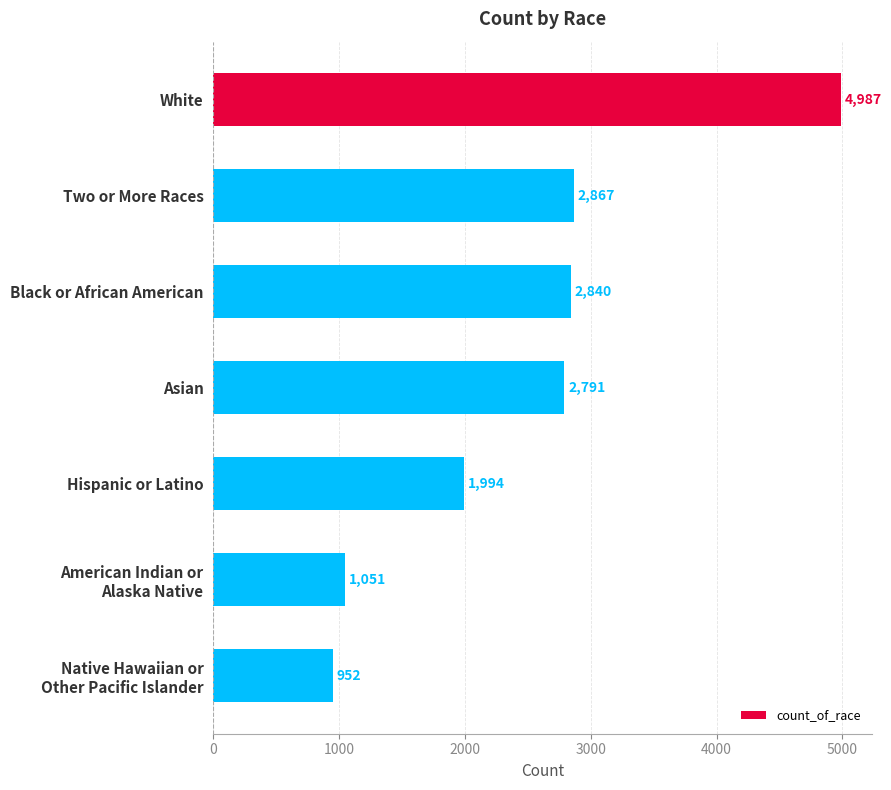

Reading top to bottom, list all the values displayed in this chart.

4987	2867	2840	2791	1994	1051	952